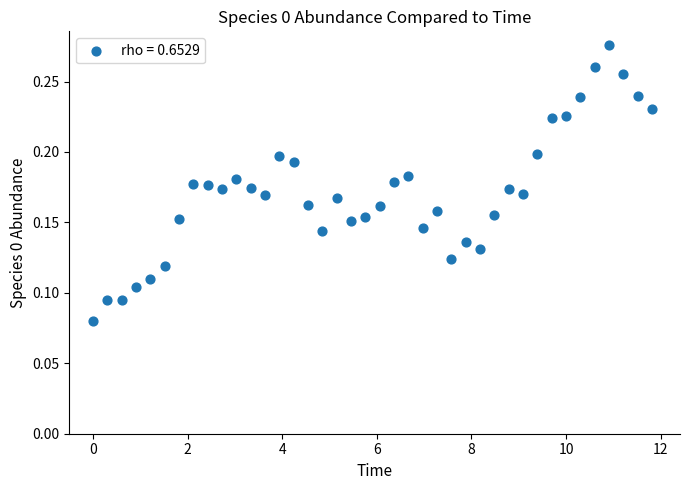

What is the range of X values (max minus min)?

11.8